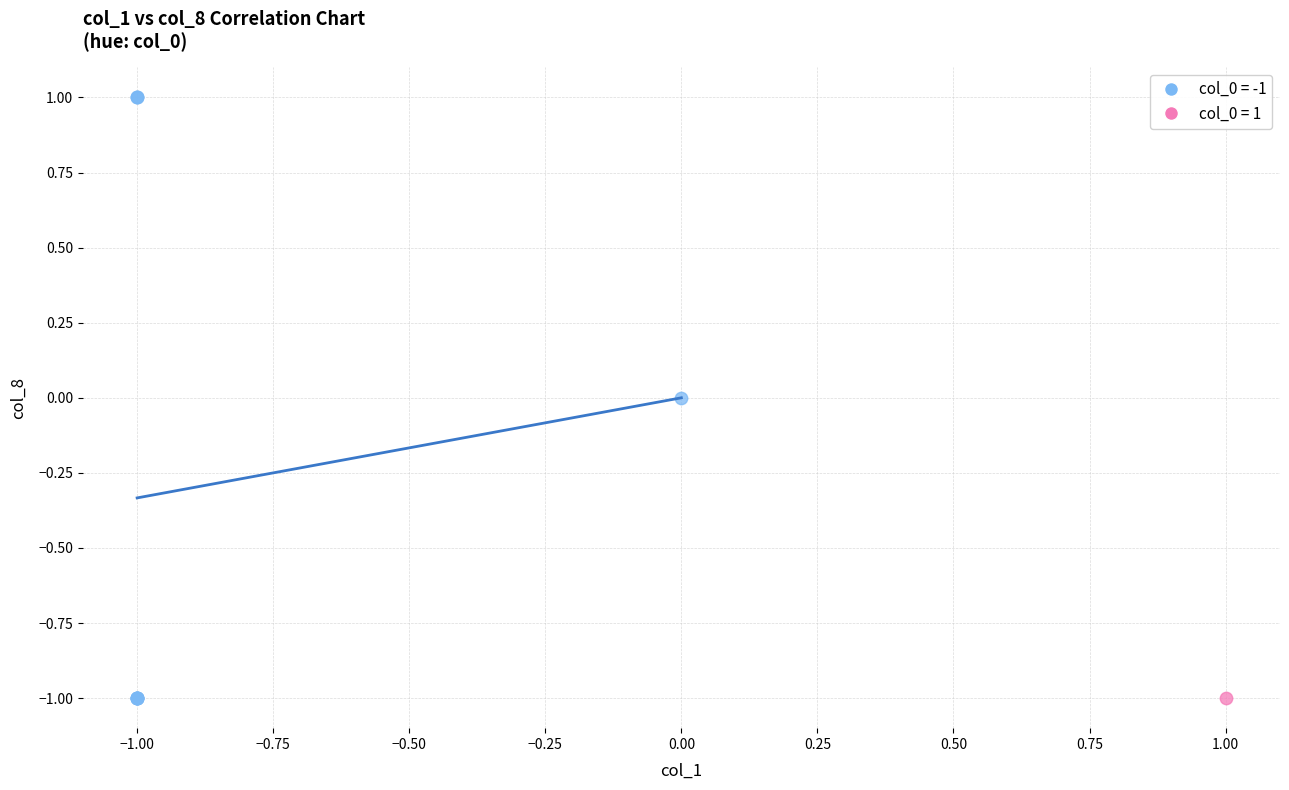

What are all the series names shown in the legend?

col_0 = -1, col_0 = 1